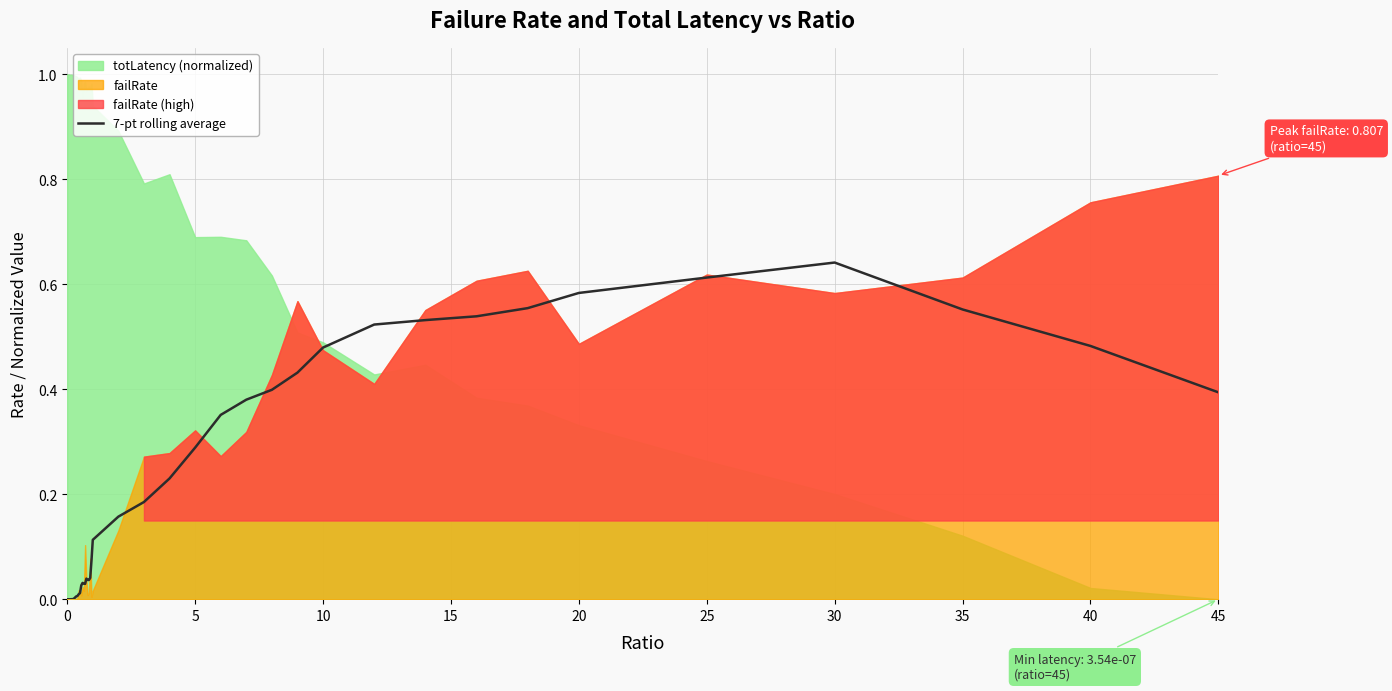

At which label does 7-pt rolling average reach its peak?

30